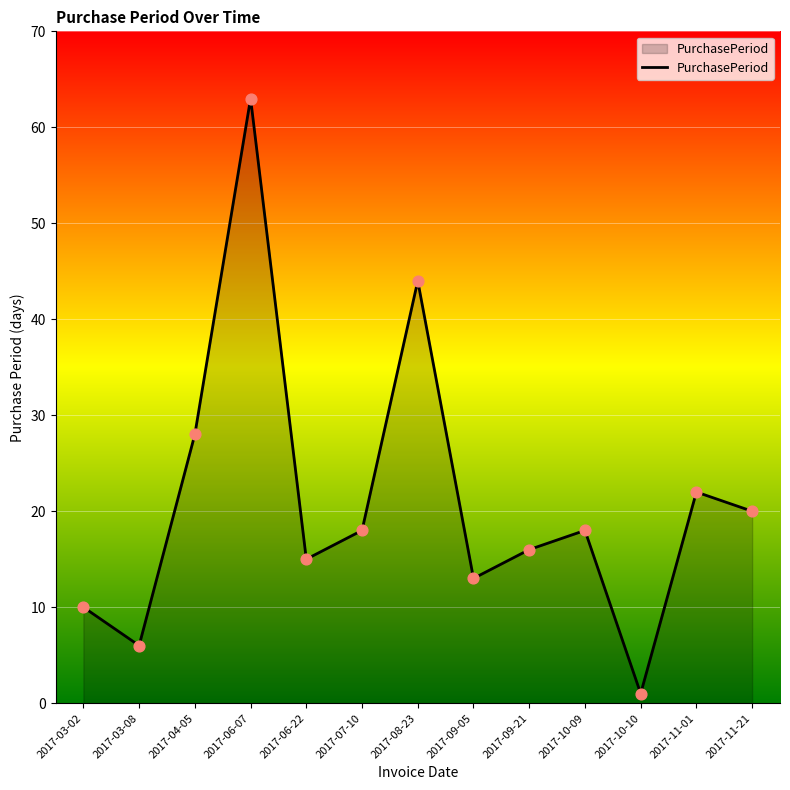

What is the change in value from 2017-09-05 to 2017-09-21?

+3